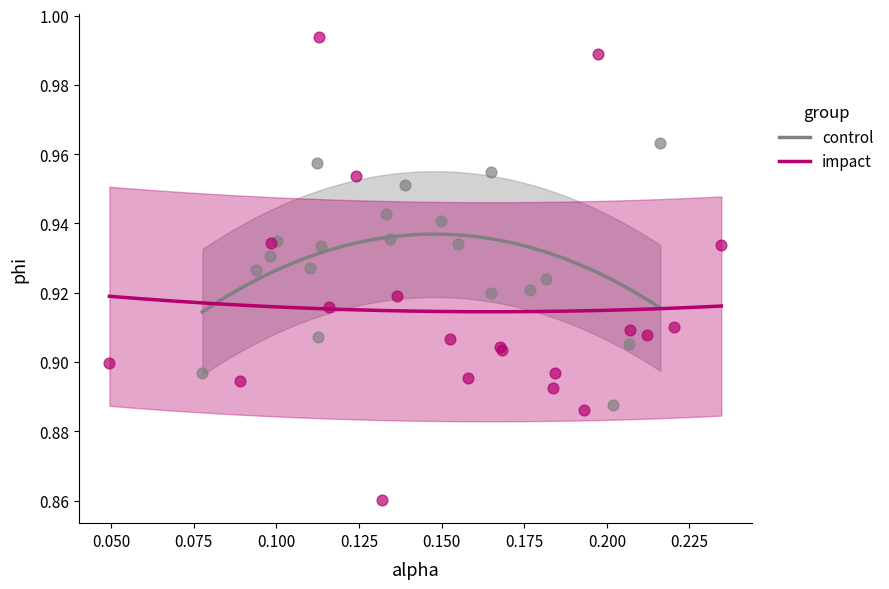

Which series reaches the minimum Y coordinate?

impact